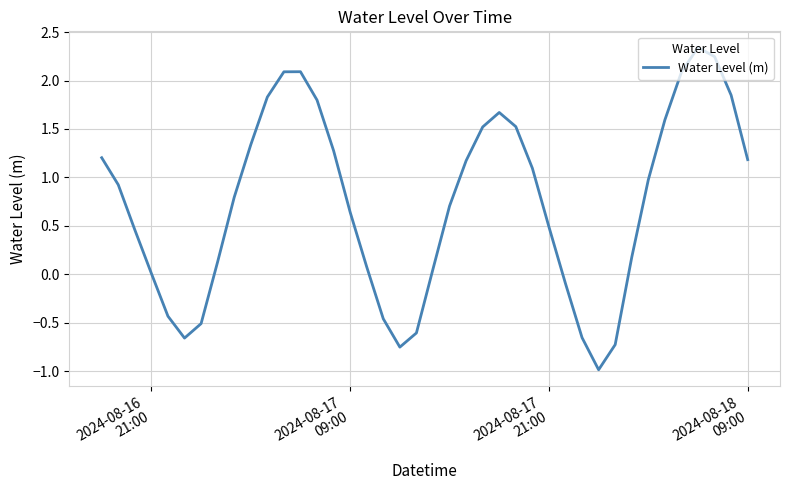

What is the smallest value displayed?

-1.0